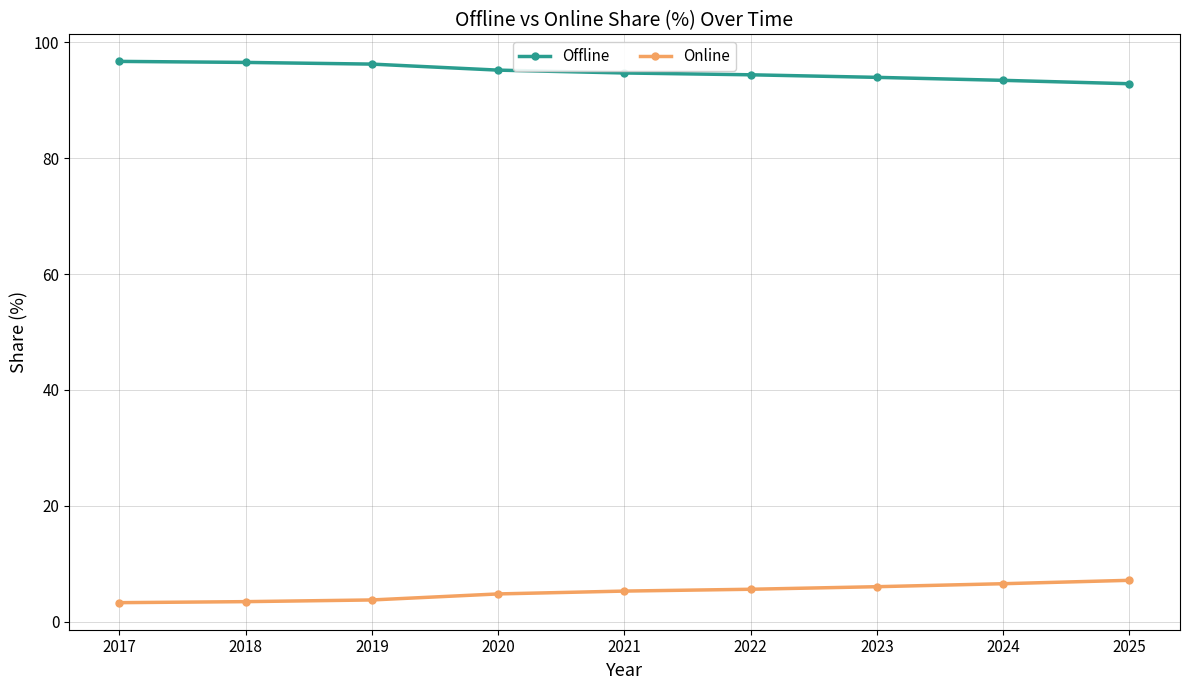

What is the average value of the Offline series?

94.9